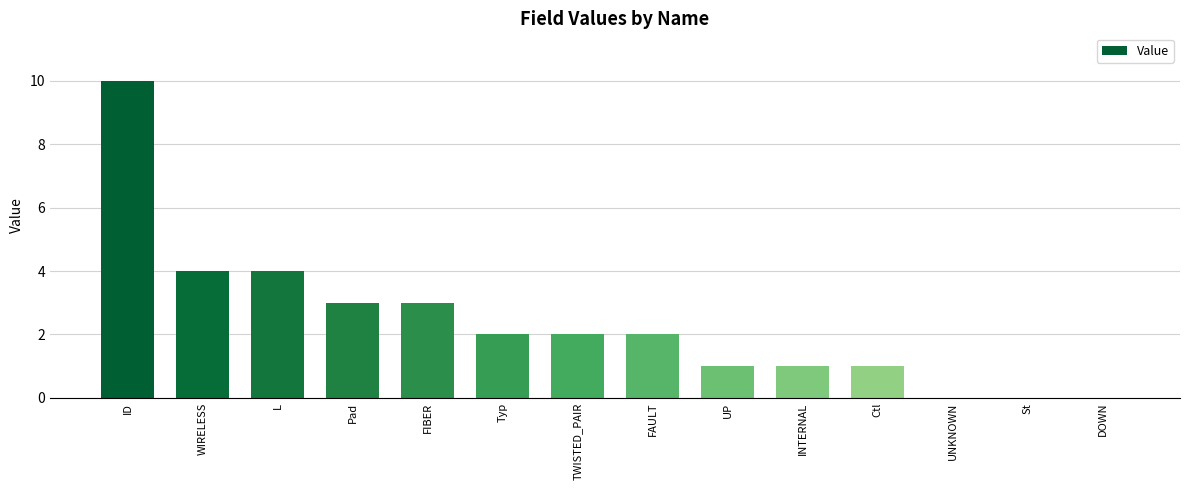

Read the value at L.

4